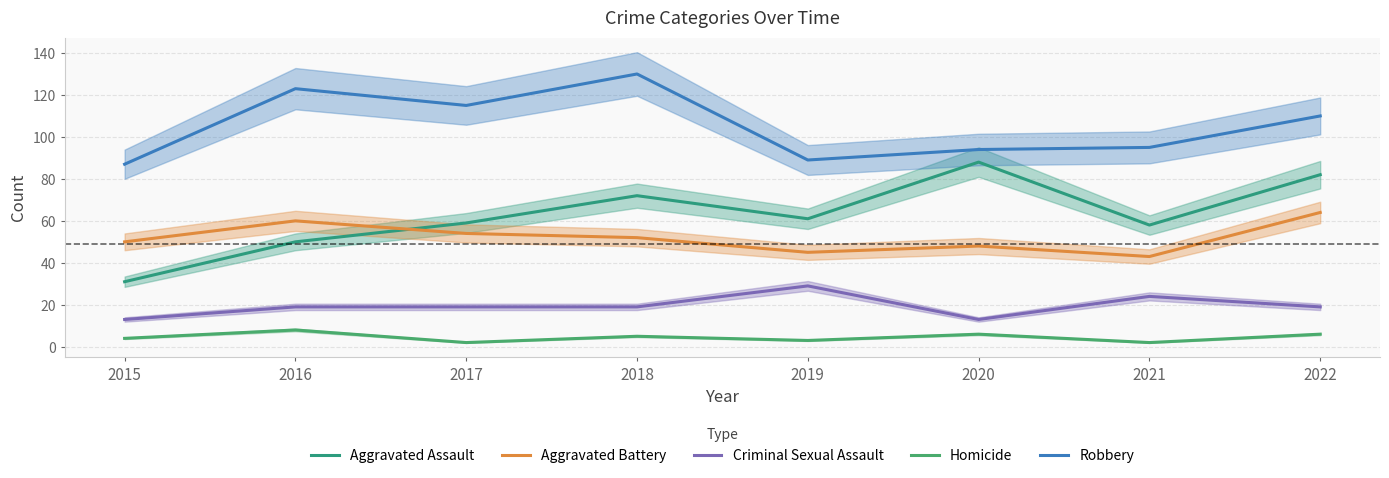

The Robbery series shows 219 at 2018. True or false?

False